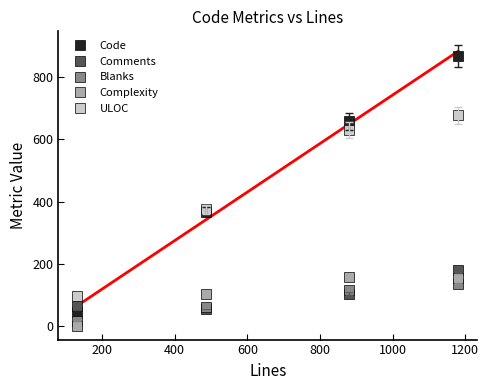

How many values in the Comments series are below 105?

2